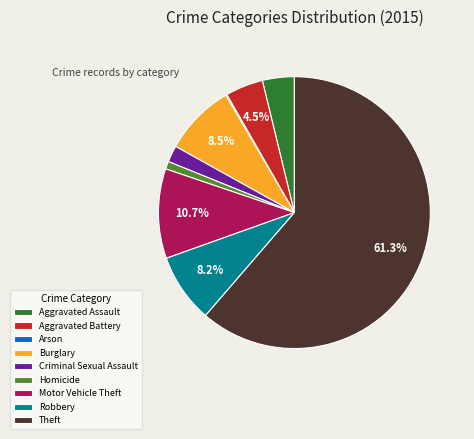

Which slice is the largest?

Theft